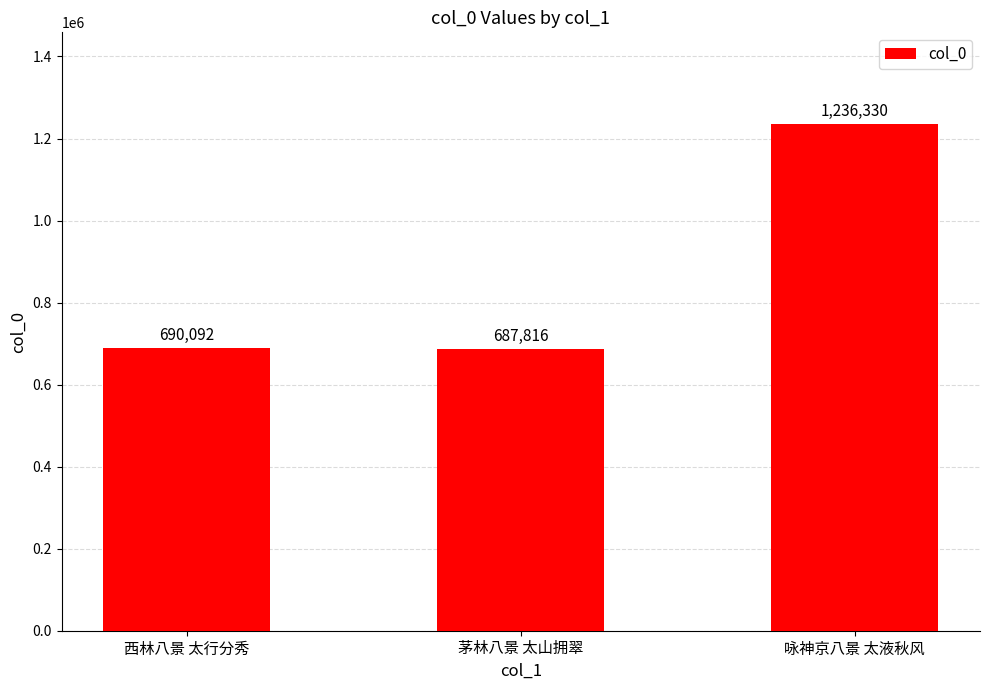

List the labels in order of value, largest first.

咏神京八景 太液秋风, 西林八景 太行分秀, 茅林八景 太山拥翠